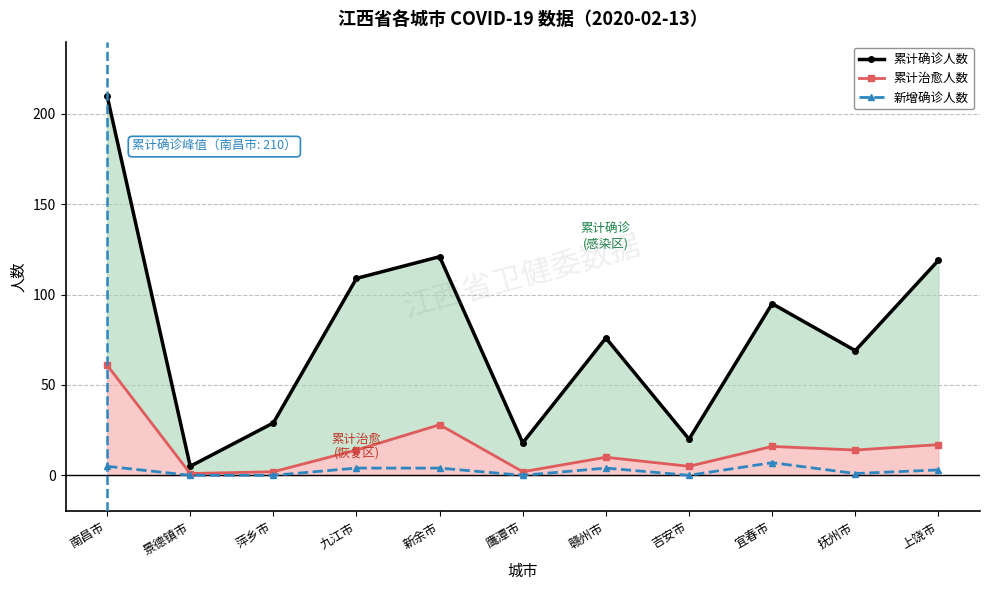

How many data points in 新增确诊人数 are less than 3?

5